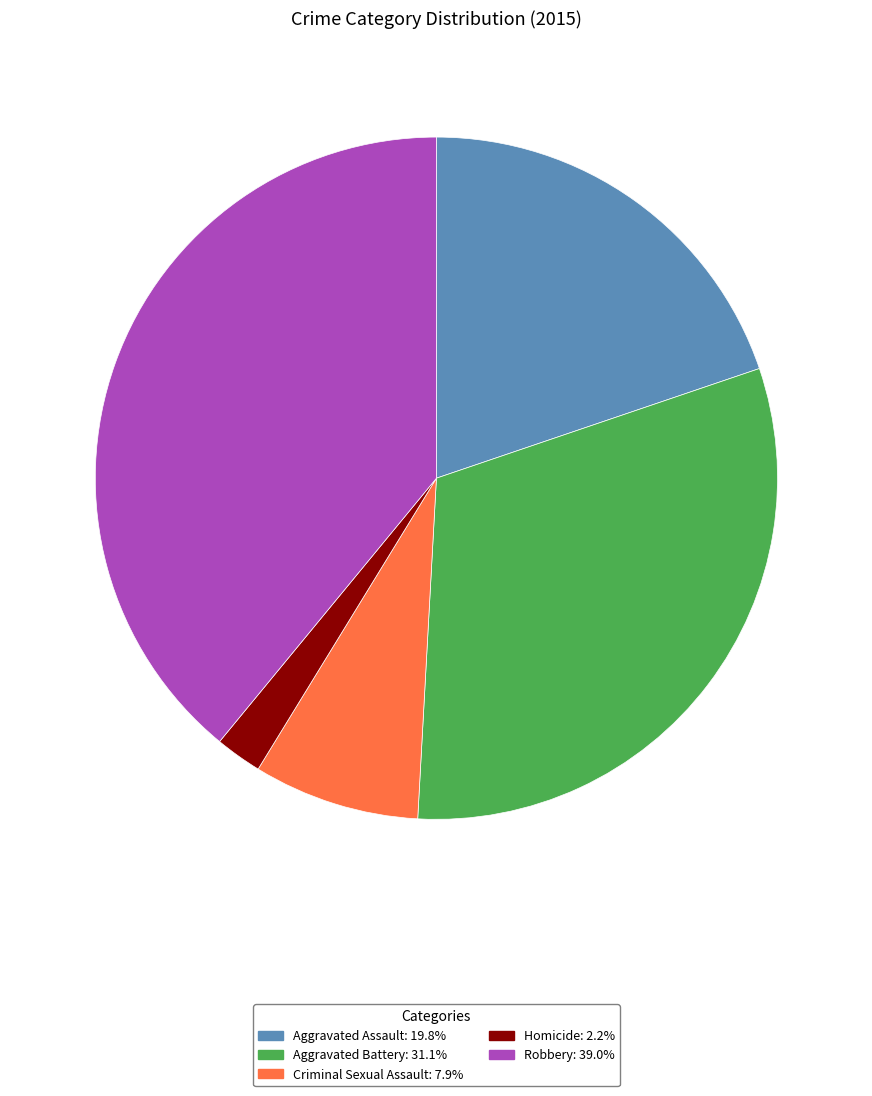

What is the ratio of the value at Criminal Sexual Assault: 7.9% to the value at Aggravated Battery: 31.1%?

0.3